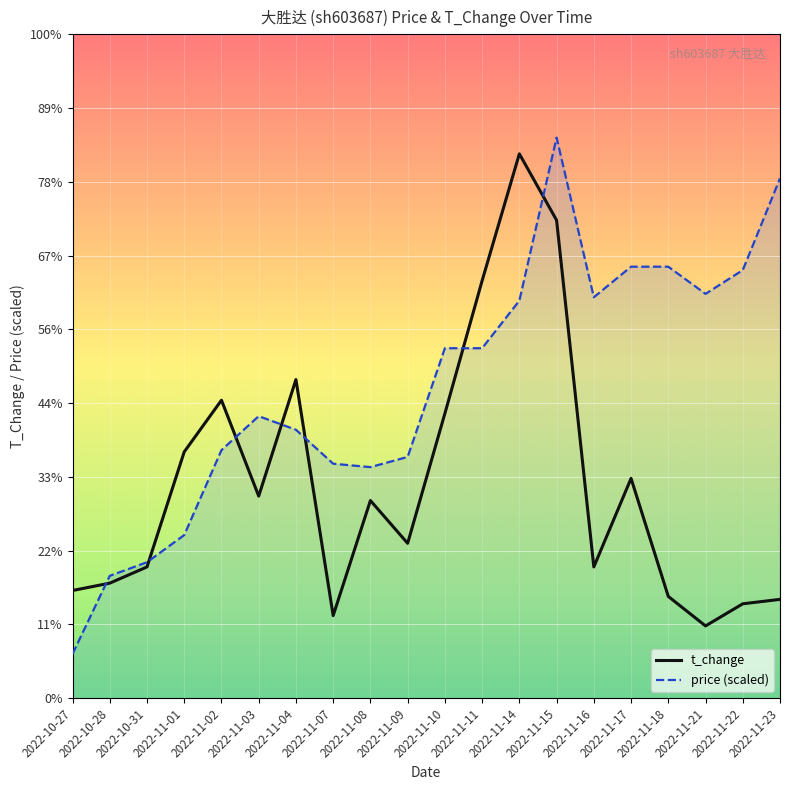

True or false: t_change and price (scaled) intersect in this chart.

True